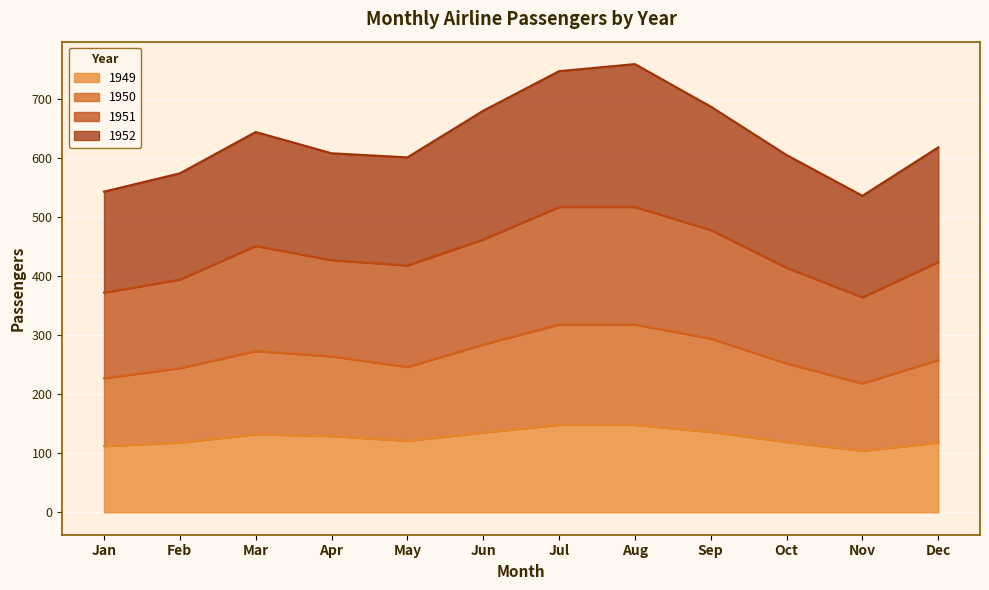

What is the total value across all series at Nov?

536